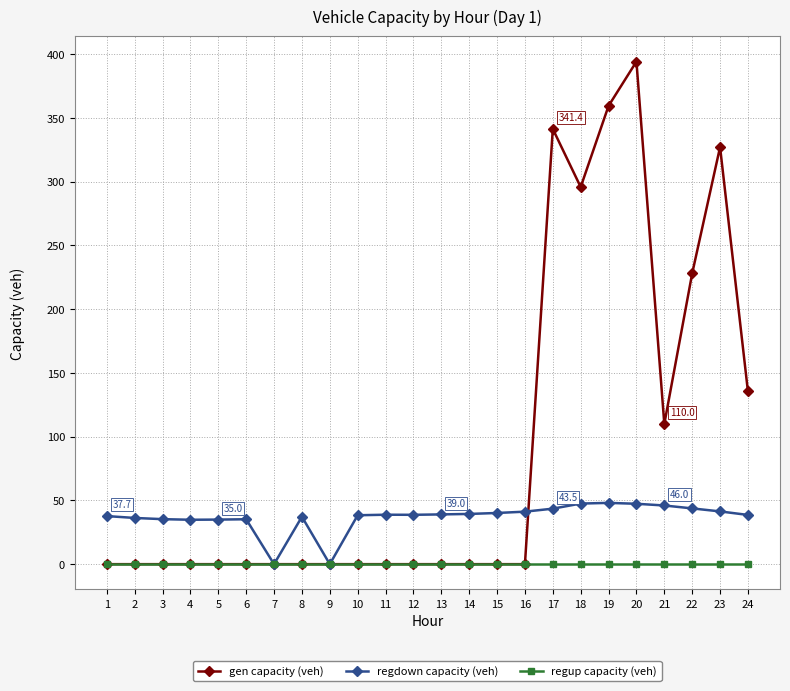

List the series in order of their peak value, lowest first.

regup capacity (veh), regdown capacity (veh), gen capacity (veh)